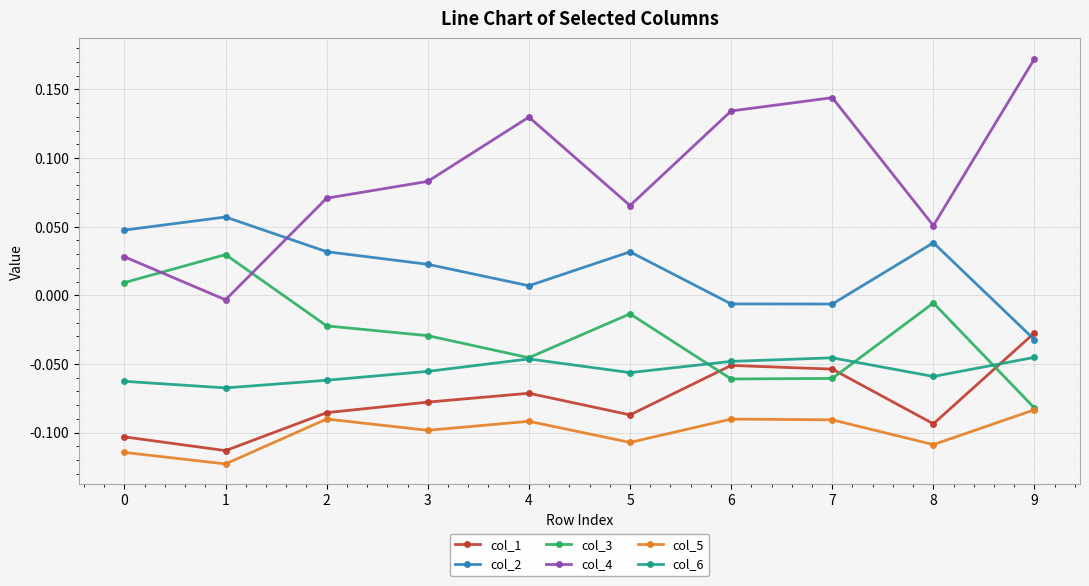

The value of col_3 at 6 is -0.0. True or false?

False